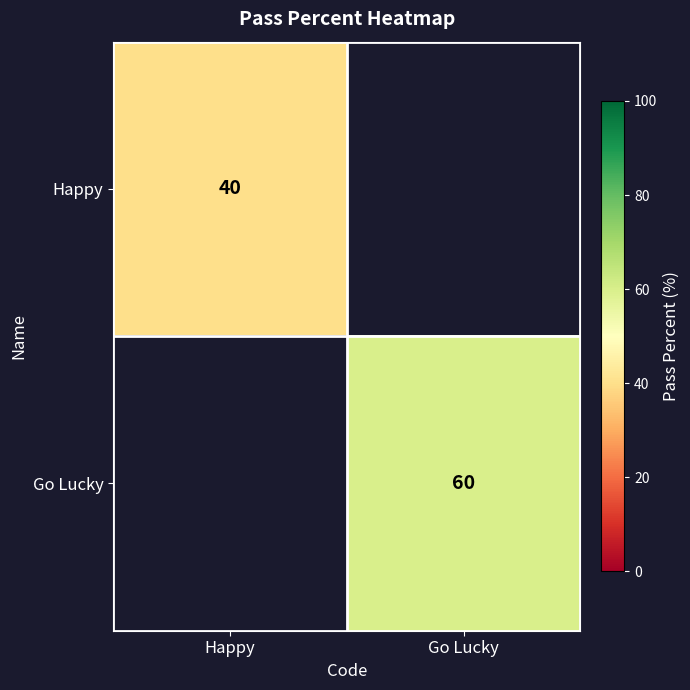

At how many categories does at least one series exceed 57?

1